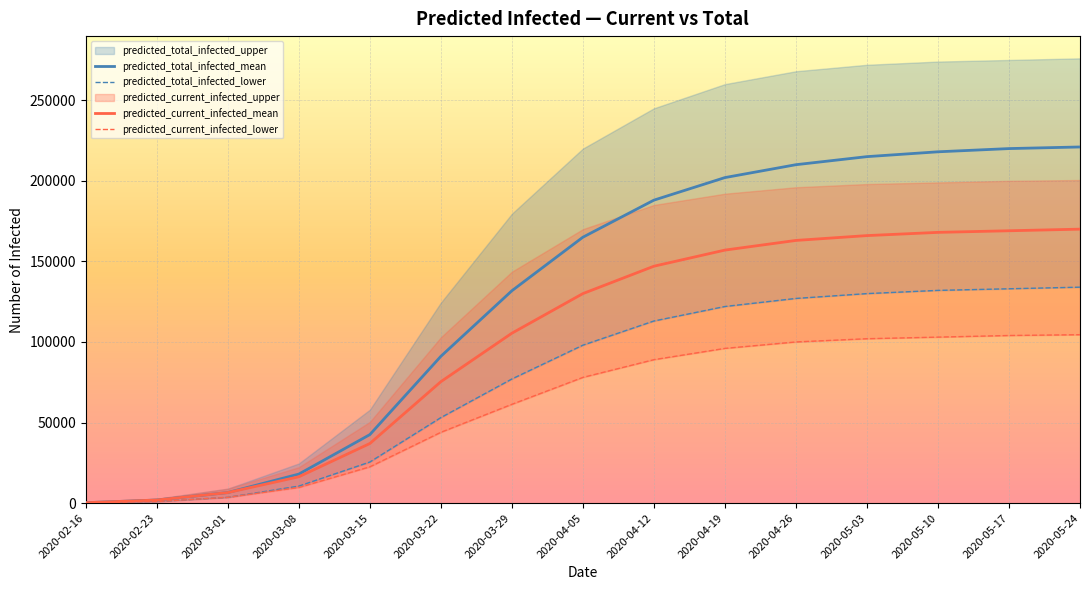

Is the value of predicted_total_infected_mean at 2020-04-12 greater than the value of predicted_current_infected_mean at 2020-03-22?

Yes